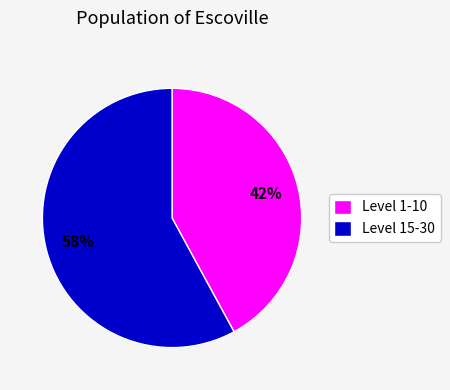

Count the number of slices in the pie.

2